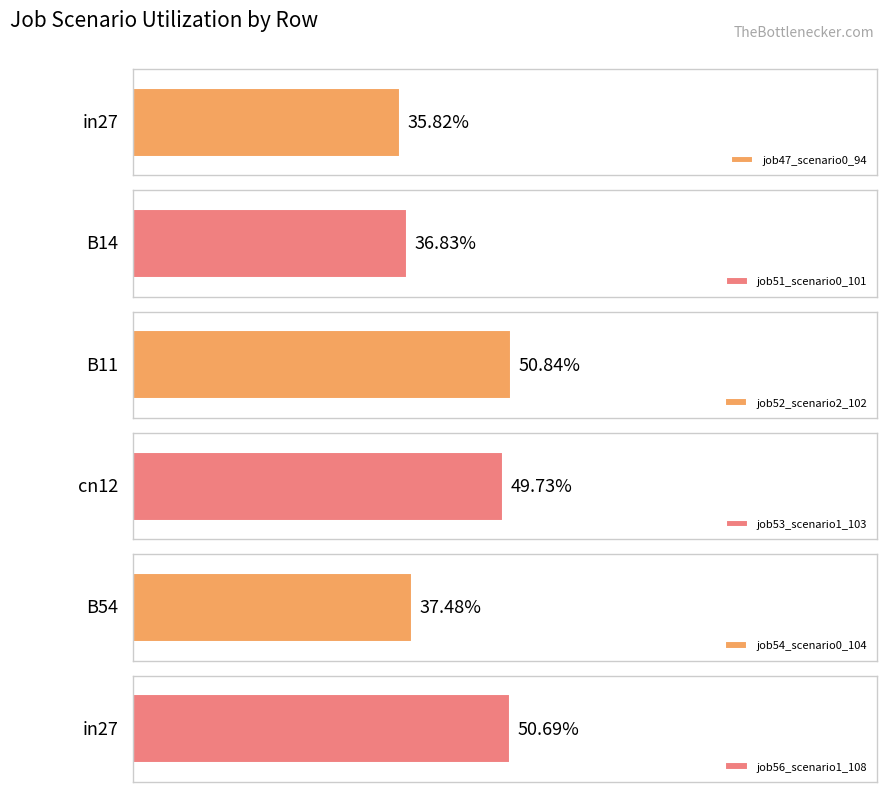

At how many categories does at least one series exceed 0?

5